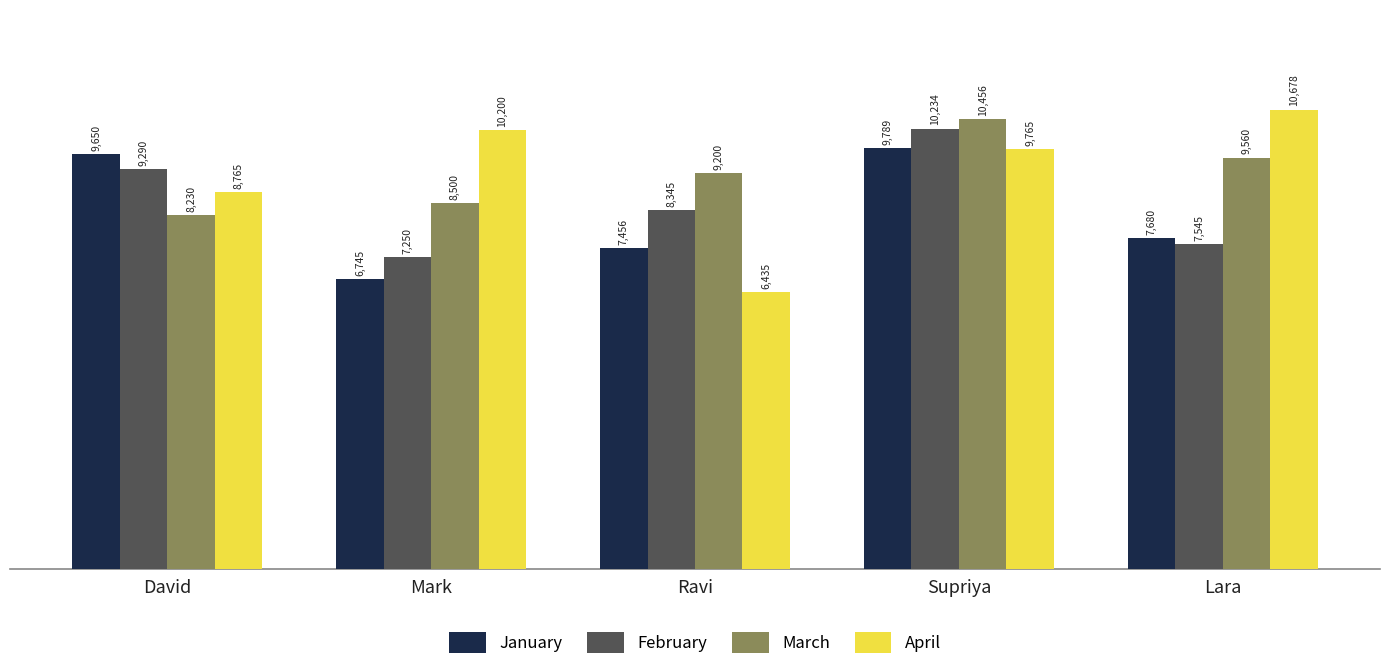

List the series in order of their peak value, lowest first.

January, February, March, April